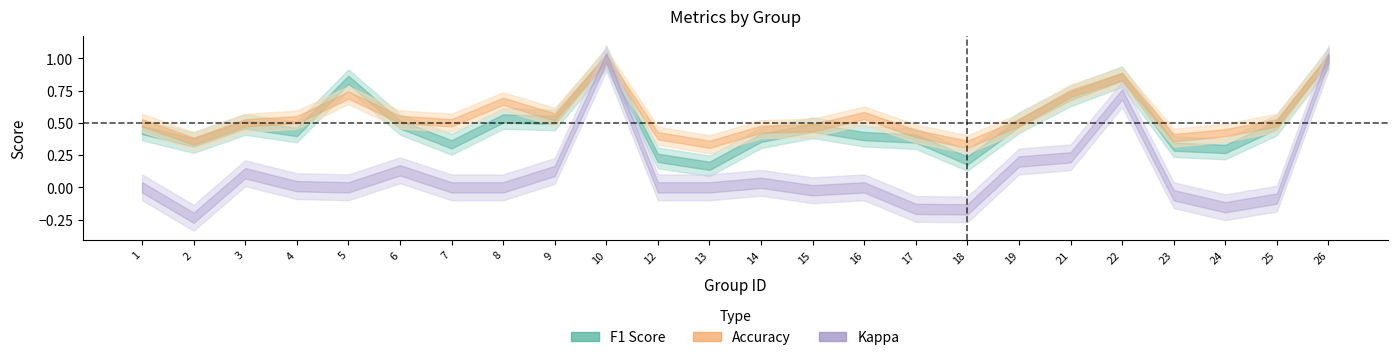

At how many categories does at least one series exceed 0?

24